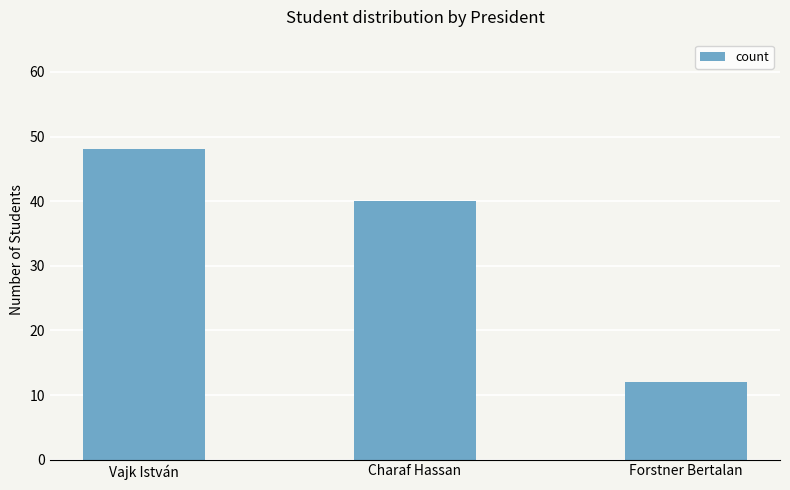

Rank the categories by value from lowest to highest.

Forstner Bertalan, Charaf Hassan, Vajk István